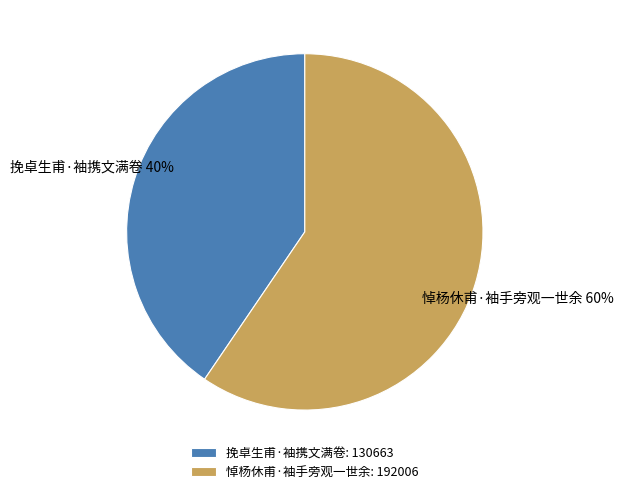

Rank the categories by value from lowest to highest.

挽卓生甫·袖携文满卷, 悼杨休甫·袖手旁观一世余